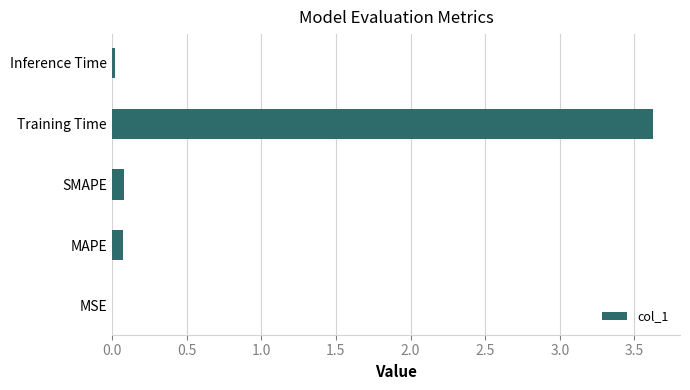

What value does the data have at Training Time?

3.6